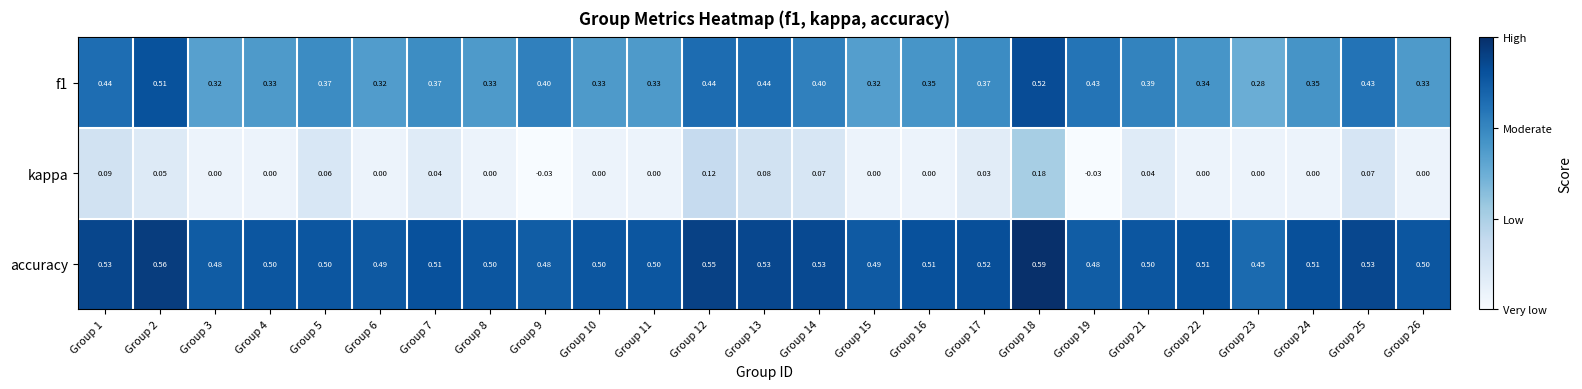

How many data points does each series have?

25